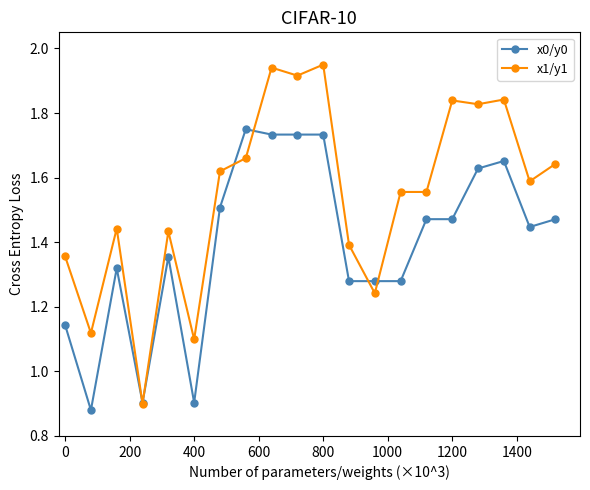

True or false: x0/y0 has more than 1 points higher than both neighbors.

True